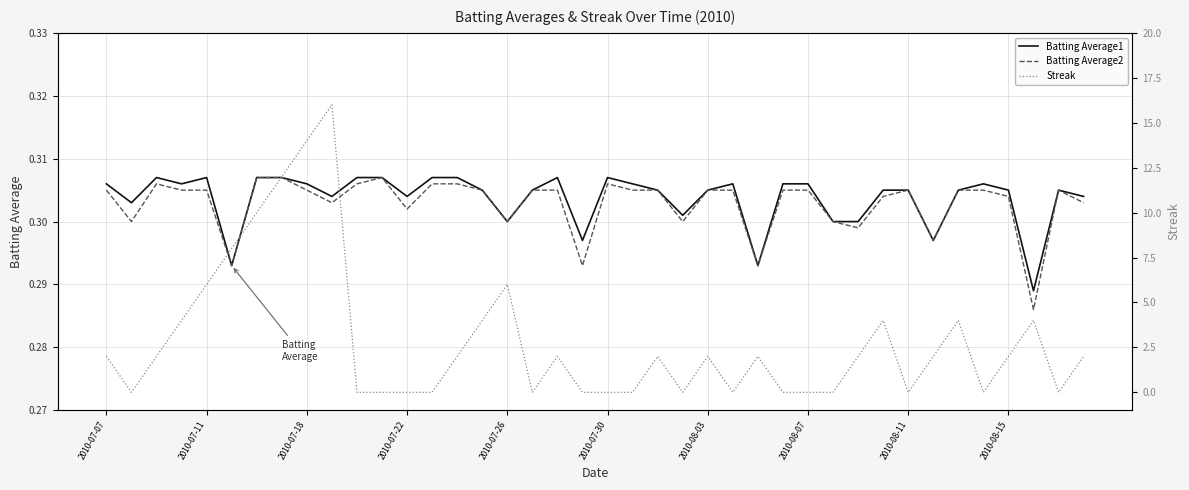

What position from the right is 10?

30